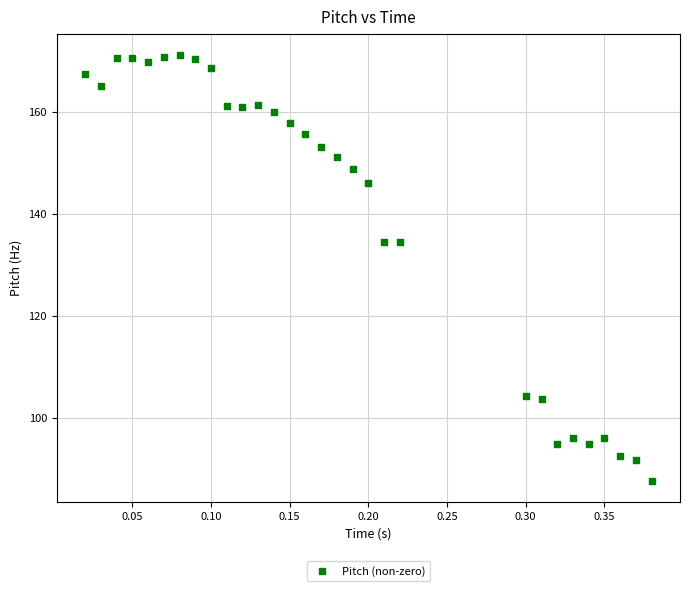

What is the range of X values (max minus min)?

0.4